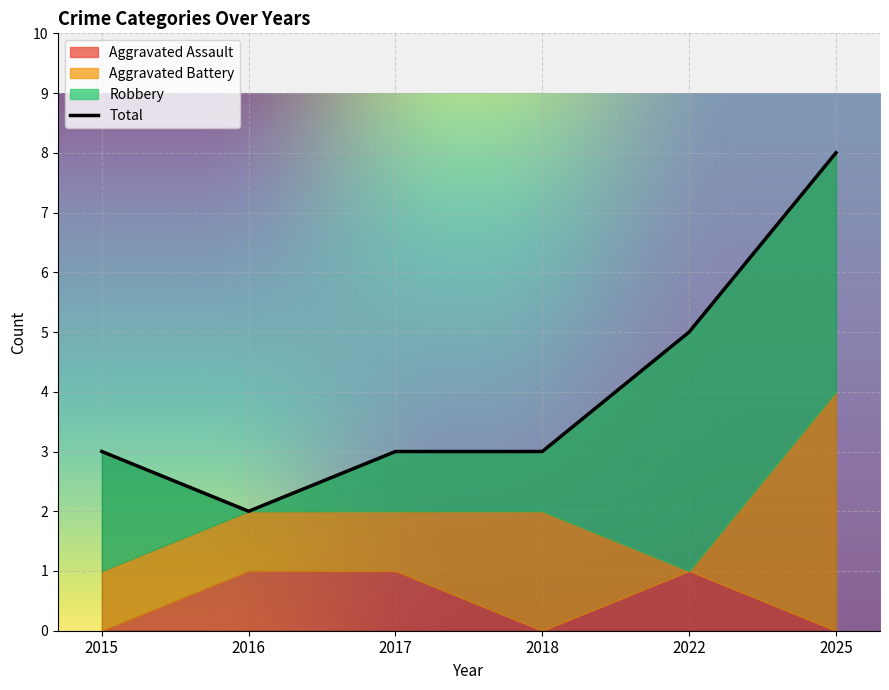

Is it true that Total equals 1 at 2017?

False